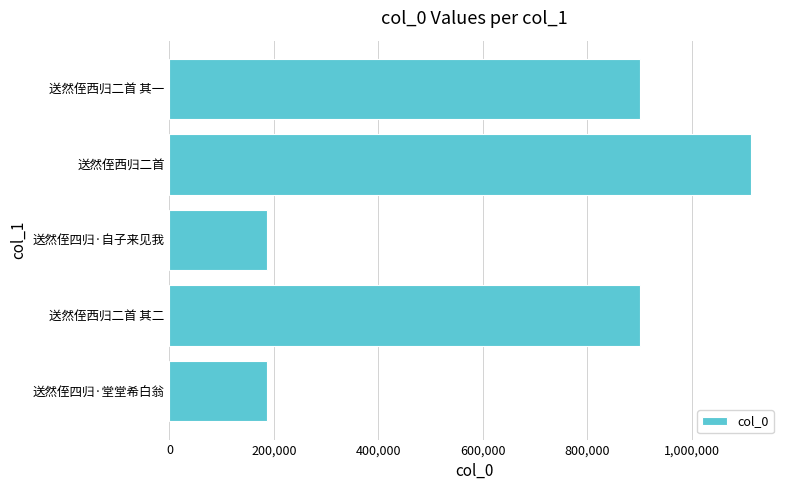

Is it true that the value at 送然侄四归·堂堂希白翁 is 299796?

False